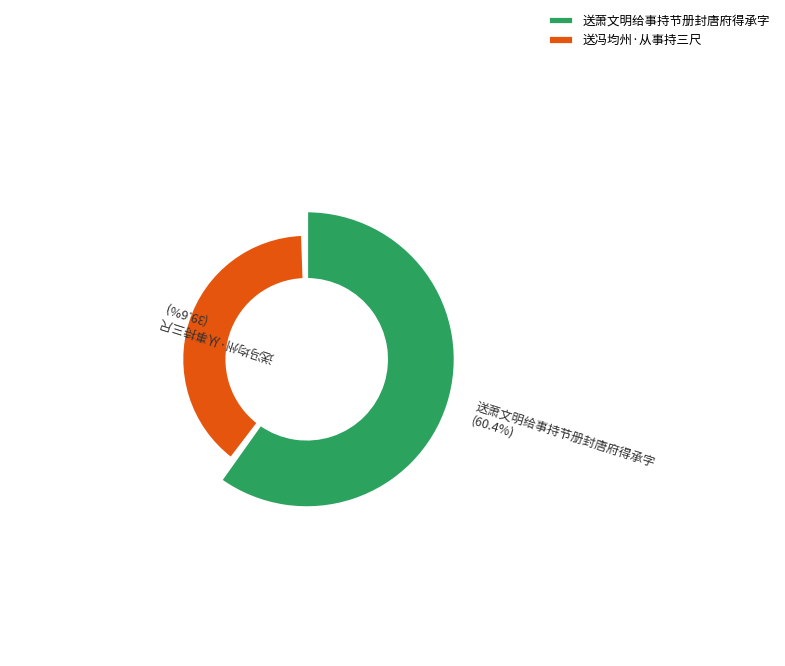

How many slices are in this pie chart?

2